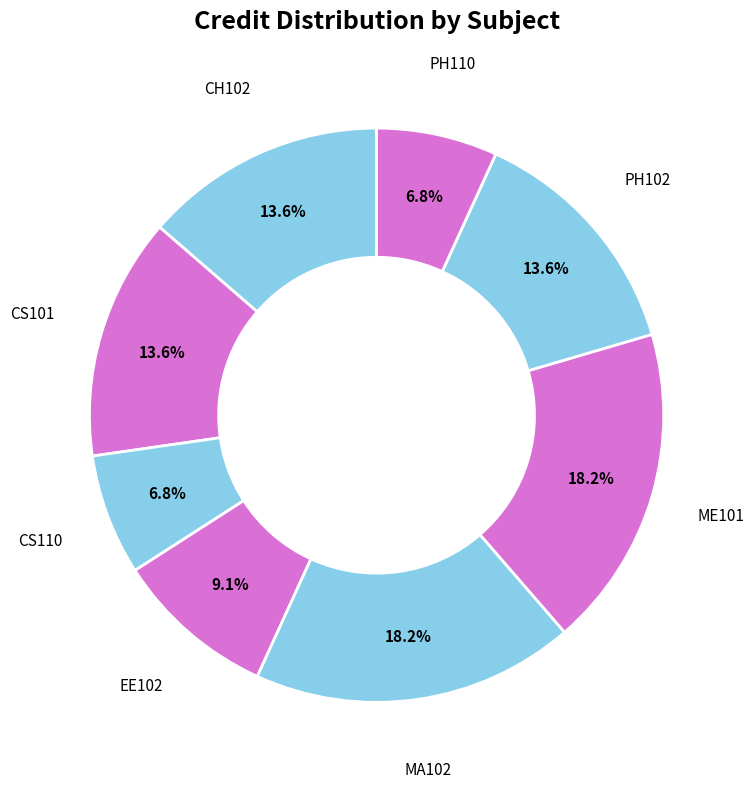

How much of the chart is everything except CH102?

86.4%